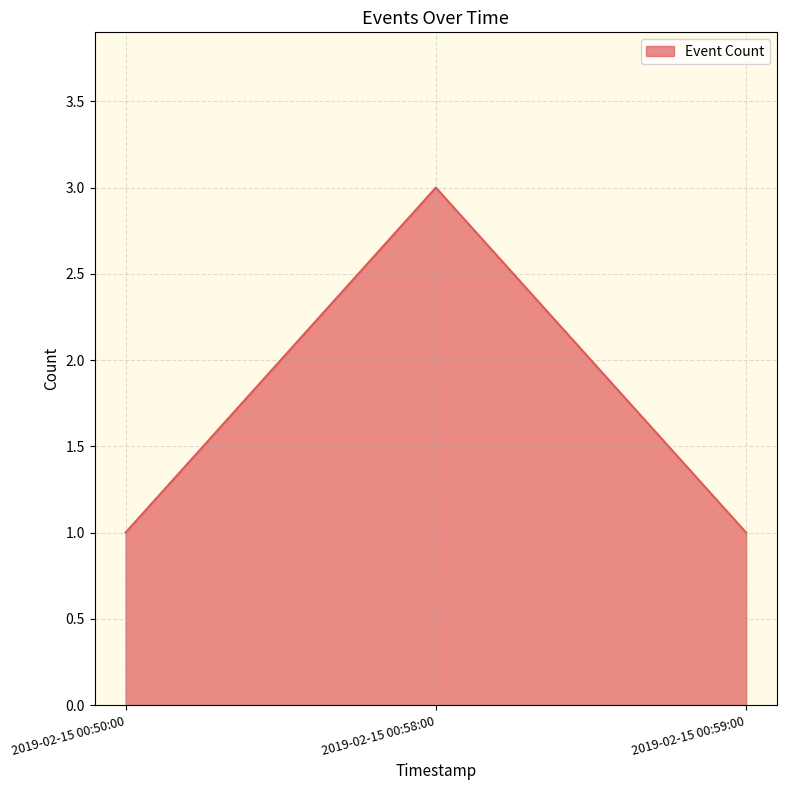

The value at 2019-02-15 00:58:00 is 3. True or false?

True